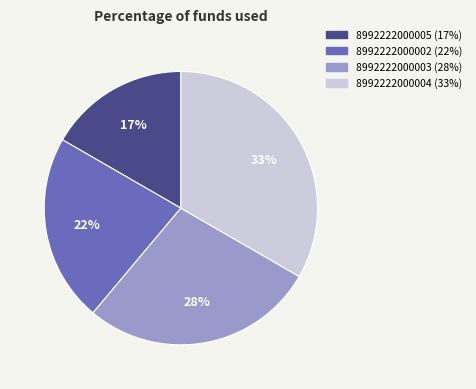

Is the sum of 8992222000002 and 8992222000005 greater than half?

No